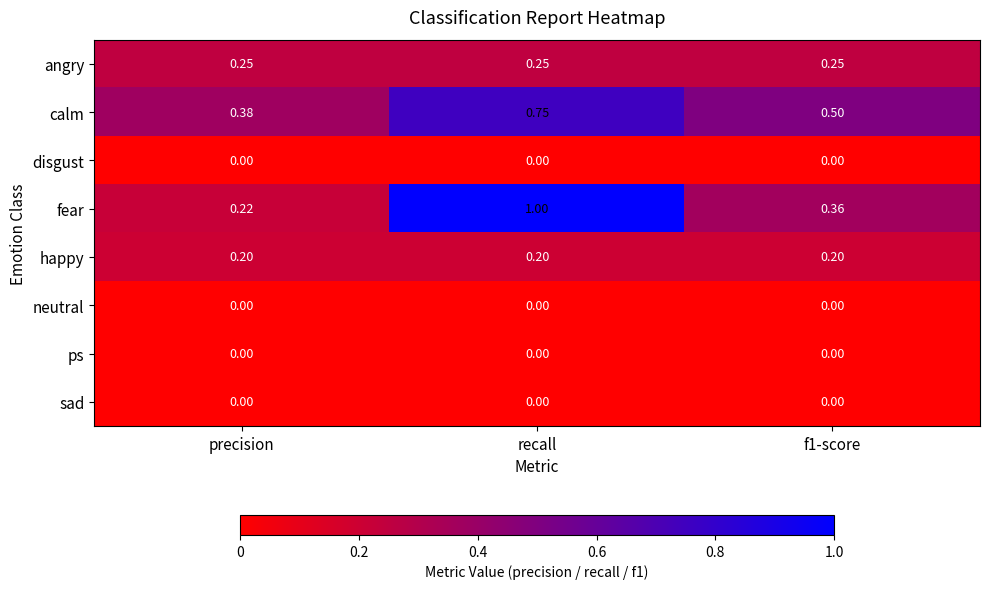

At which category does the chart reach its peak across all series?

recall